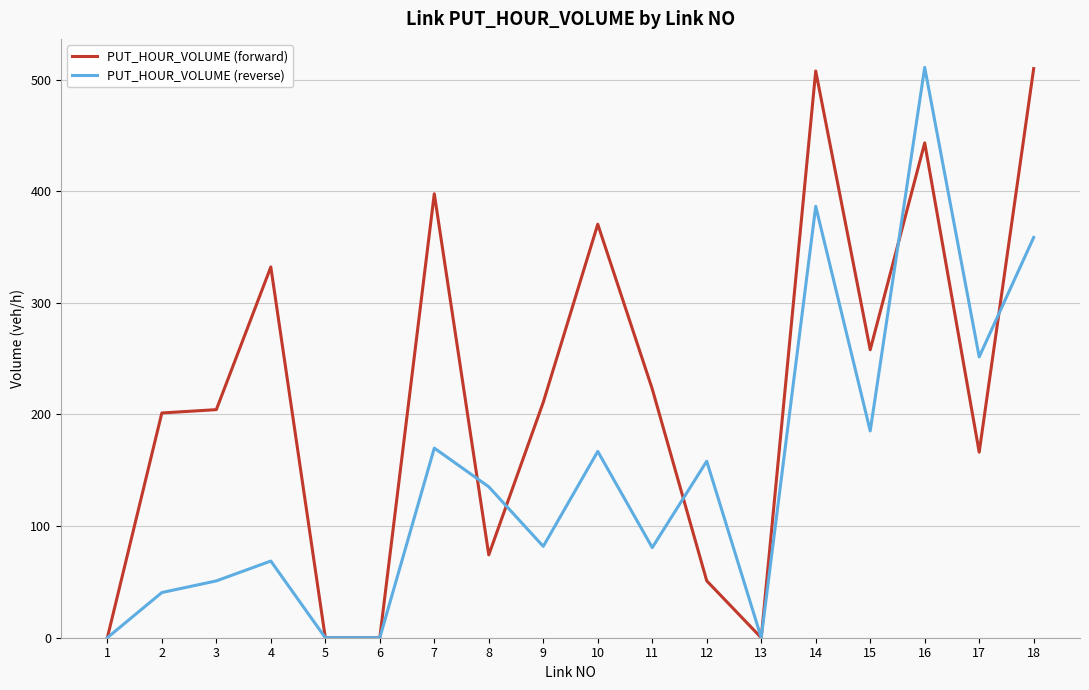

At which category is the sum across all series the highest?

16